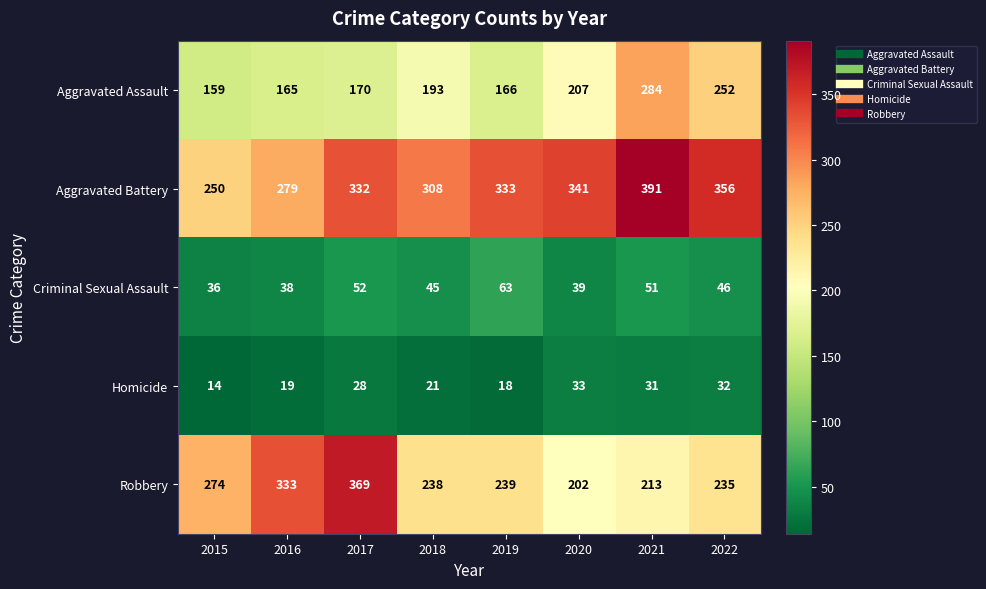

Rank the series by their maximum value, from lowest to highest.

Homicide, Criminal Sexual Assault, Aggravated Assault, Robbery, Aggravated Battery